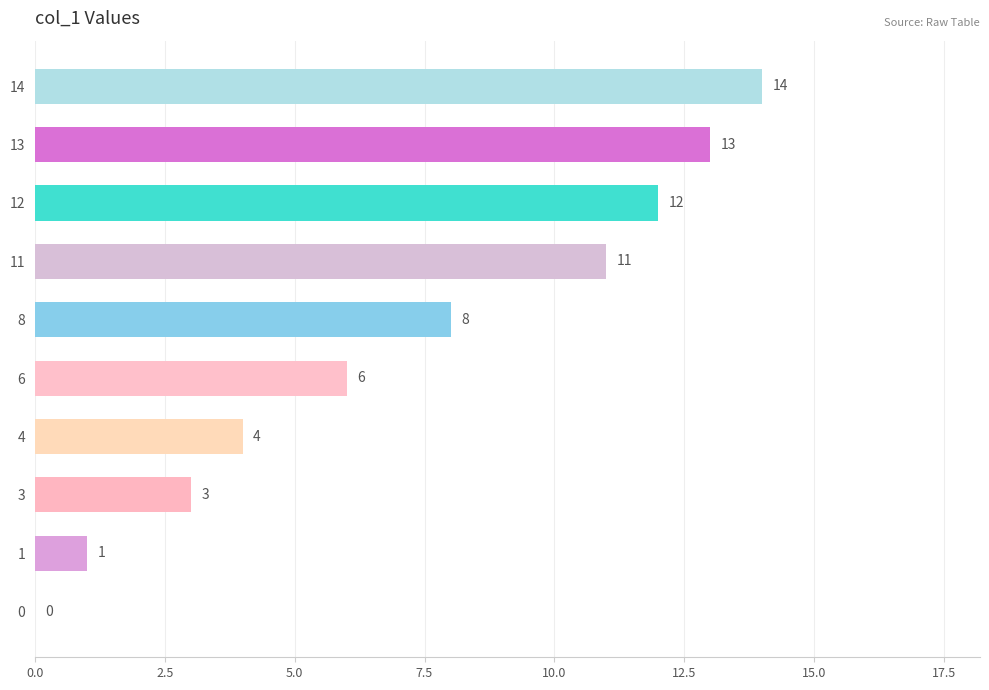

Is it true that the value at 4 is 5?

False